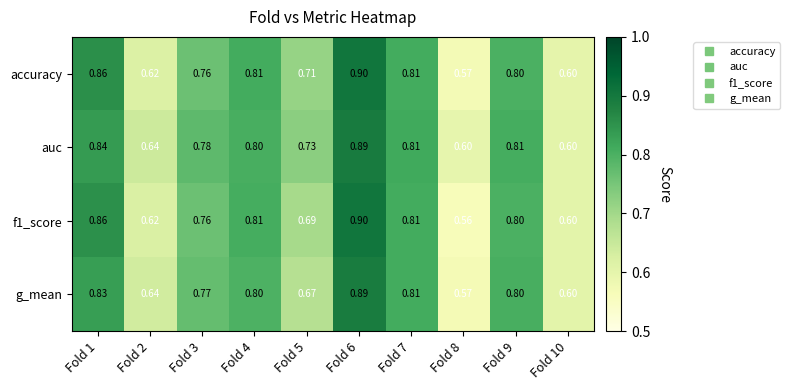

Count the number of categories in the chart.

10